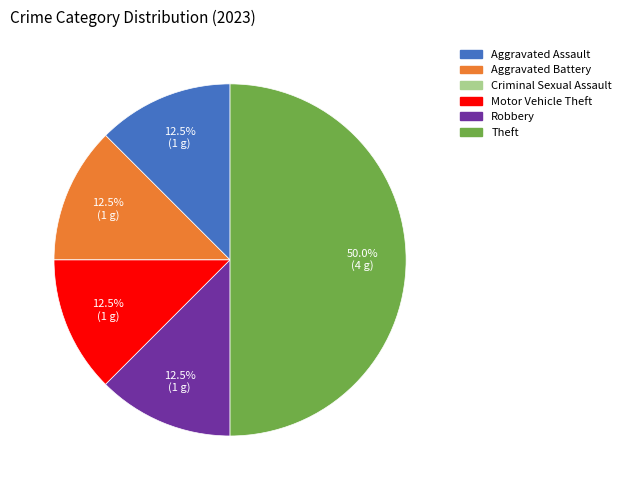

Does Aggravated Assault account for over 50% of the chart?

No